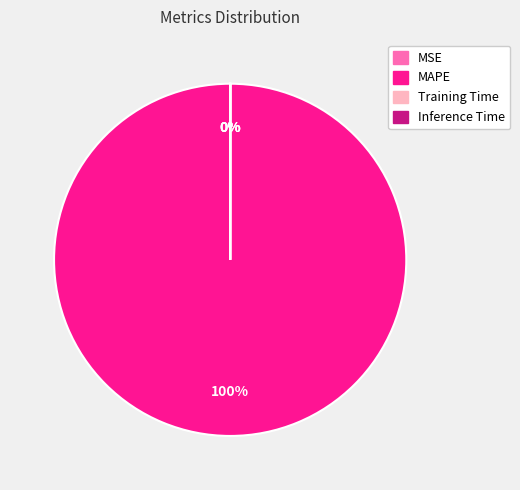

True or false: MAPE accounts for 100% of the total.

True